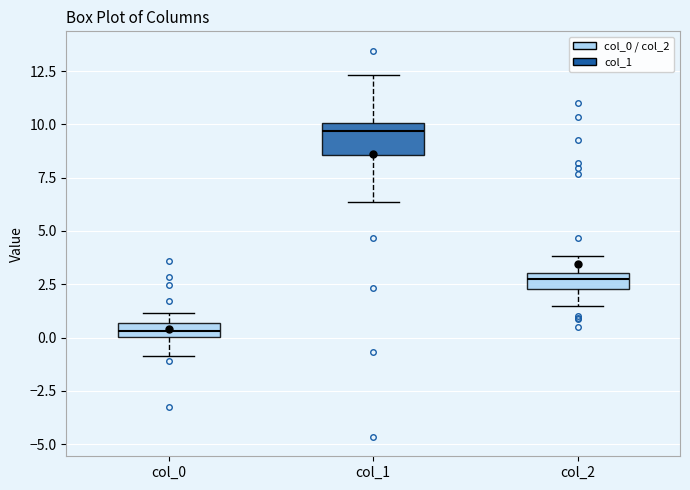

Which box is the tallest, from its lower edge to its upper edge?

col_1